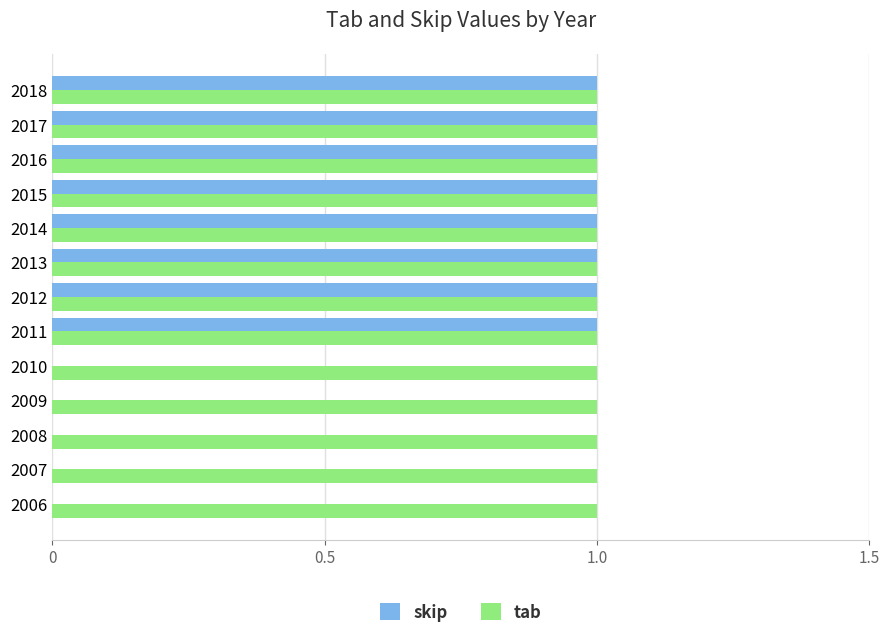

The value of skip at 2006 is 1. True or false?

False